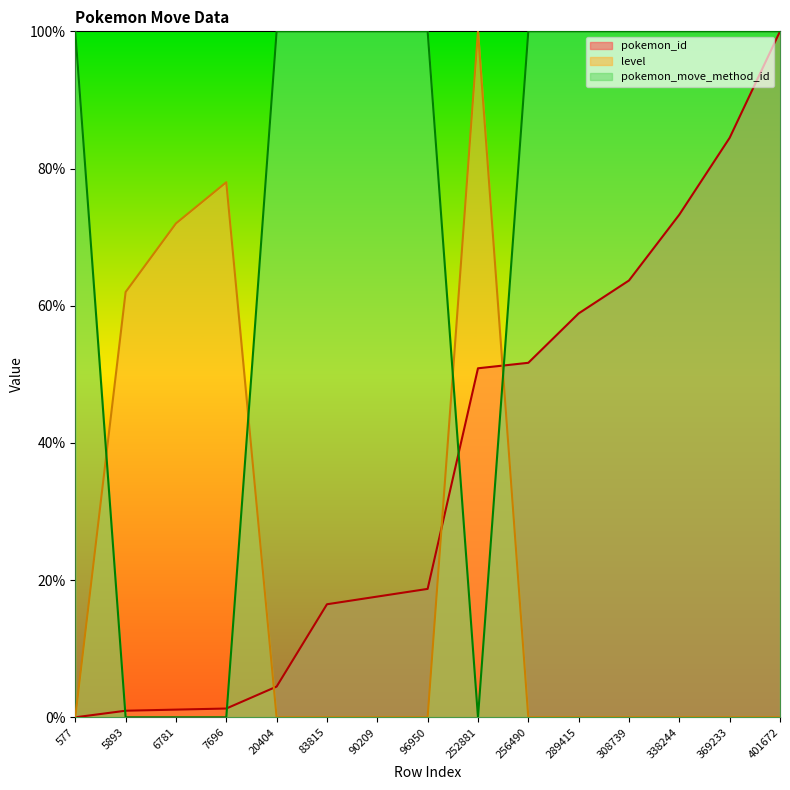

Between 256490 and 338244, which series saw the biggest shift?

pokemon_id